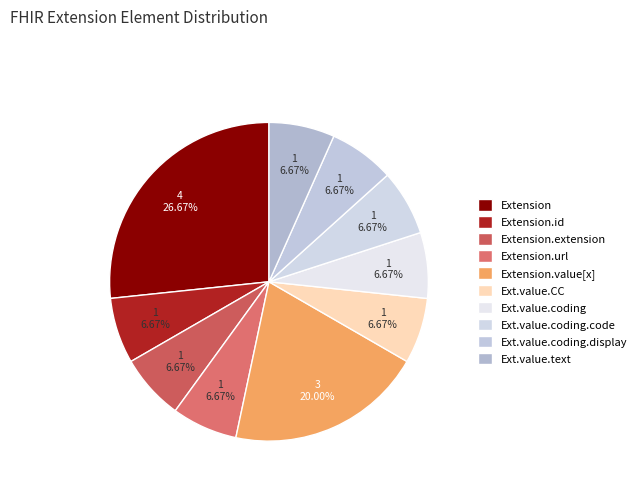

Count the number of slices in the pie.

10